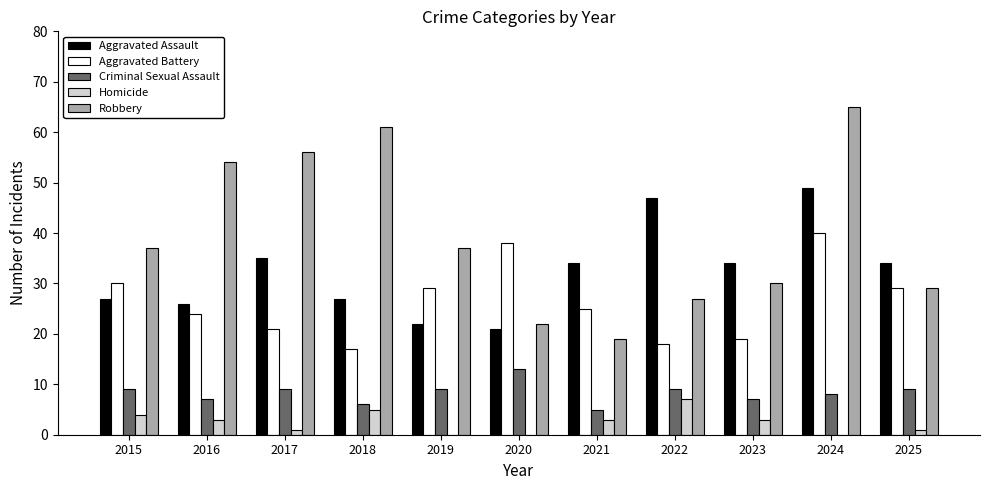

Count the number of data series in this chart.

5